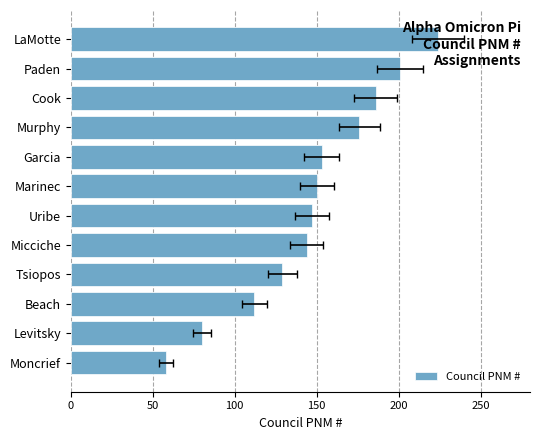

How many data points does each series have?

12